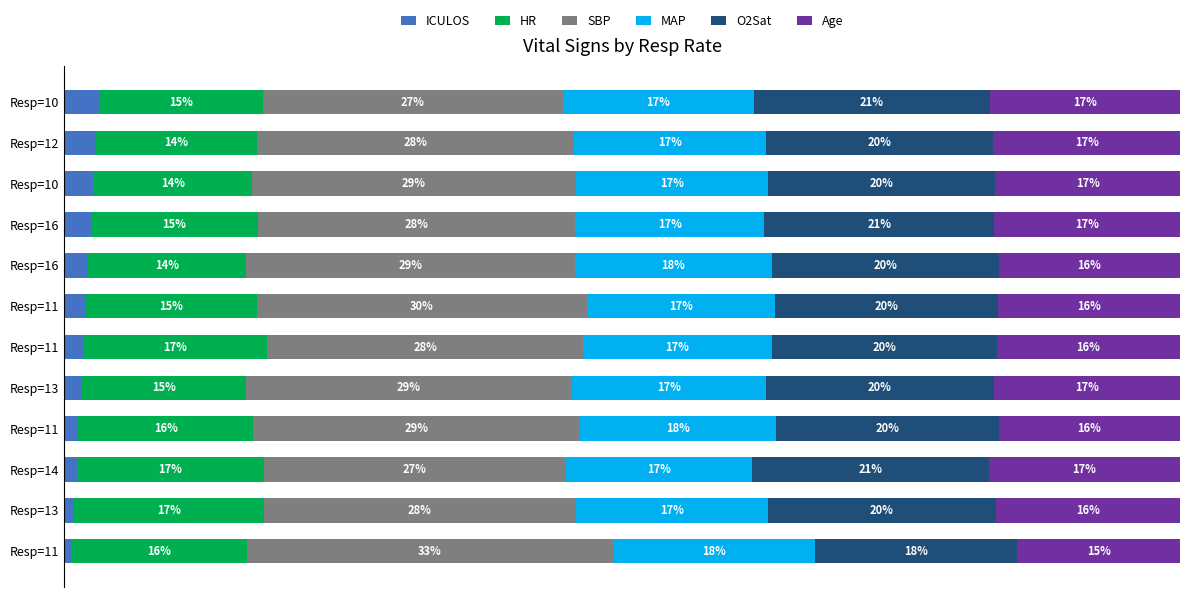

Reading left to right, what are all the values shown in this chart?

ICULOS: 0.6	0.9	1.1	1.3	1.5	1.7	1.9	2.1	2.4	2.6	2.8	3.1
HR: 15.8	17.0	16.8	15.7	14.8	16.5	15.3	14.2	15.0	14.3	14.4	14.7
SBP: 32.8	28.0	27.0	29.3	29.2	28.3	29.6	29.5	28.4	29.0	28.4	26.9
MAP: 18.1	17.2	16.8	17.6	17.4	16.9	16.8	17.6	16.9	17.3	17.3	17.1
O2Sat: 18.2	20.4	21.2	19.9	20.5	20.1	20.0	20.4	20.6	20.3	20.3	21.1
Age: 14.6	16.5	17.1	16.3	16.7	16.4	16.3	16.3	16.6	16.6	16.7	17.0